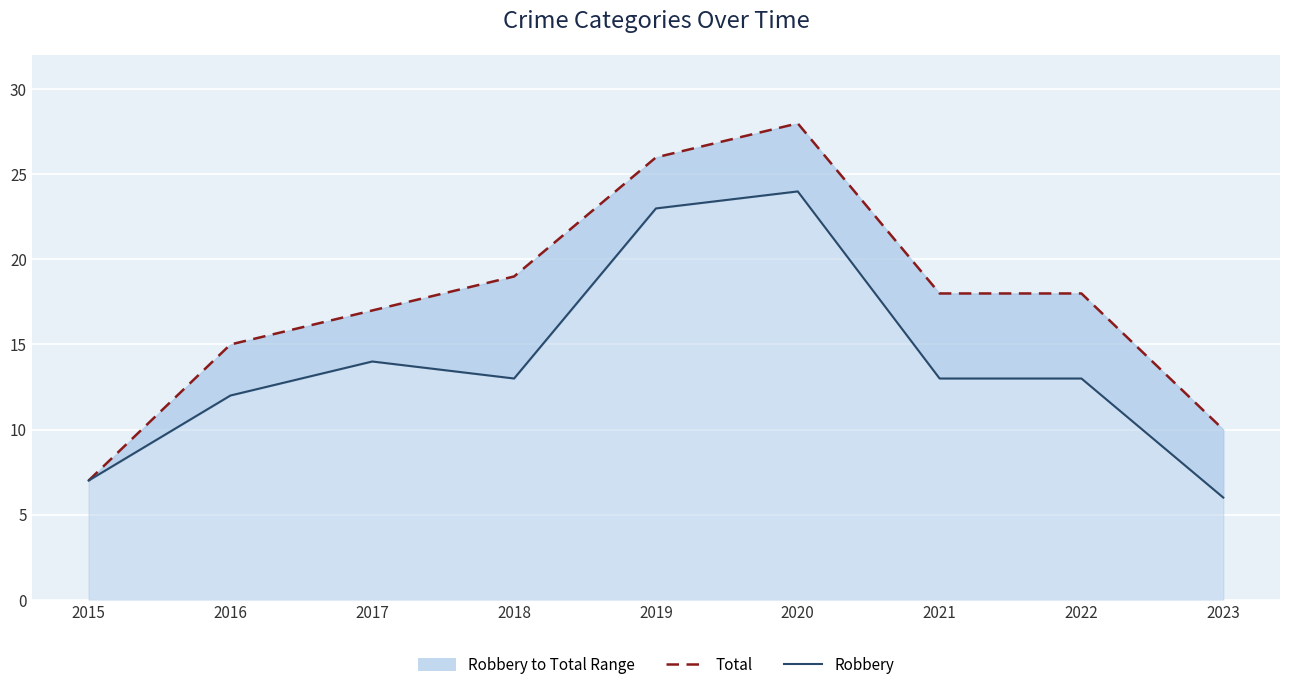

At 2021, list the series in order from smallest to largest.

Robbery, Total